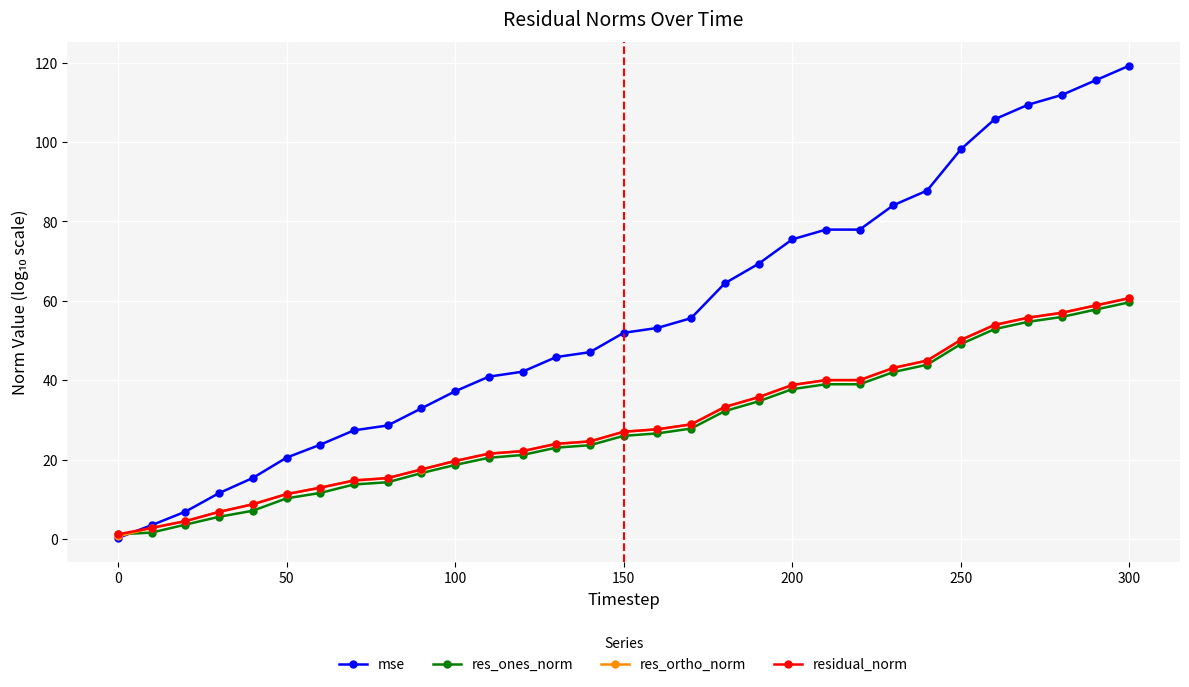

What is the value of the residual_norm point at the 24th from the left?

43.1